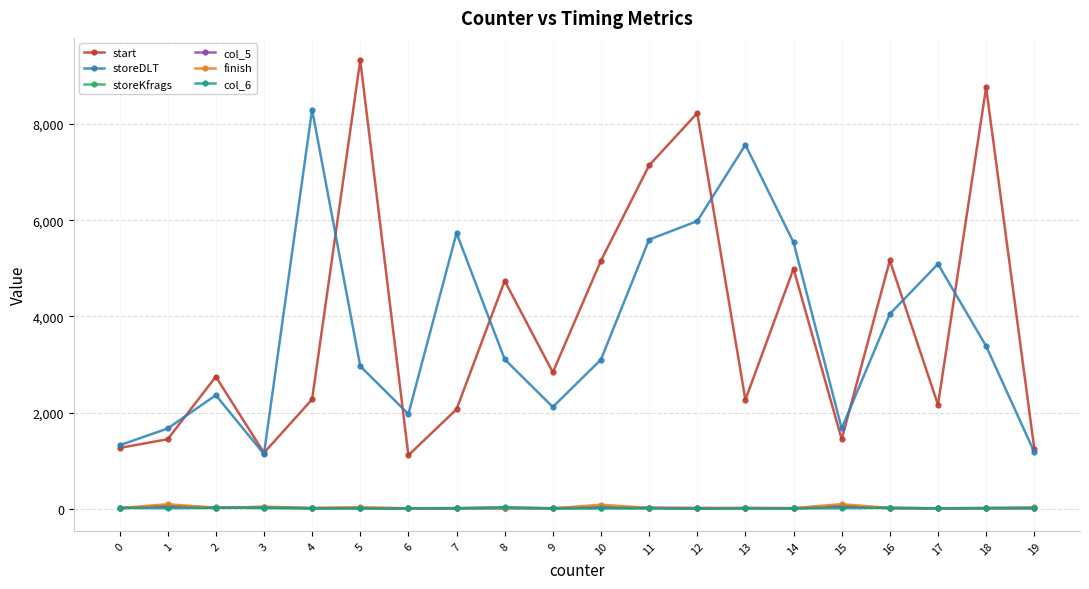

True or false: storeKfrags and start cross at least once.

False